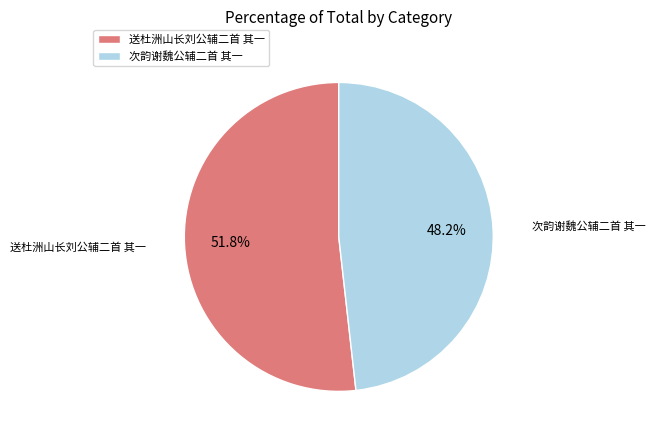

The 次韵谢魏公辅二首 其一 slice represents 48% of the pie. True or false?

True